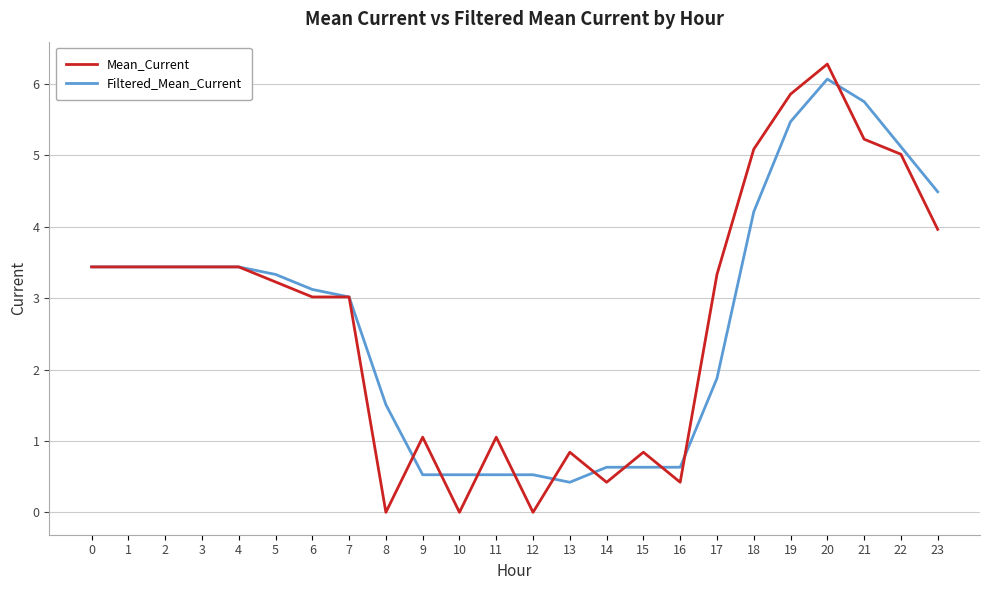

What is the approximate value of Filtered_Mean_Current at 20?

6.1